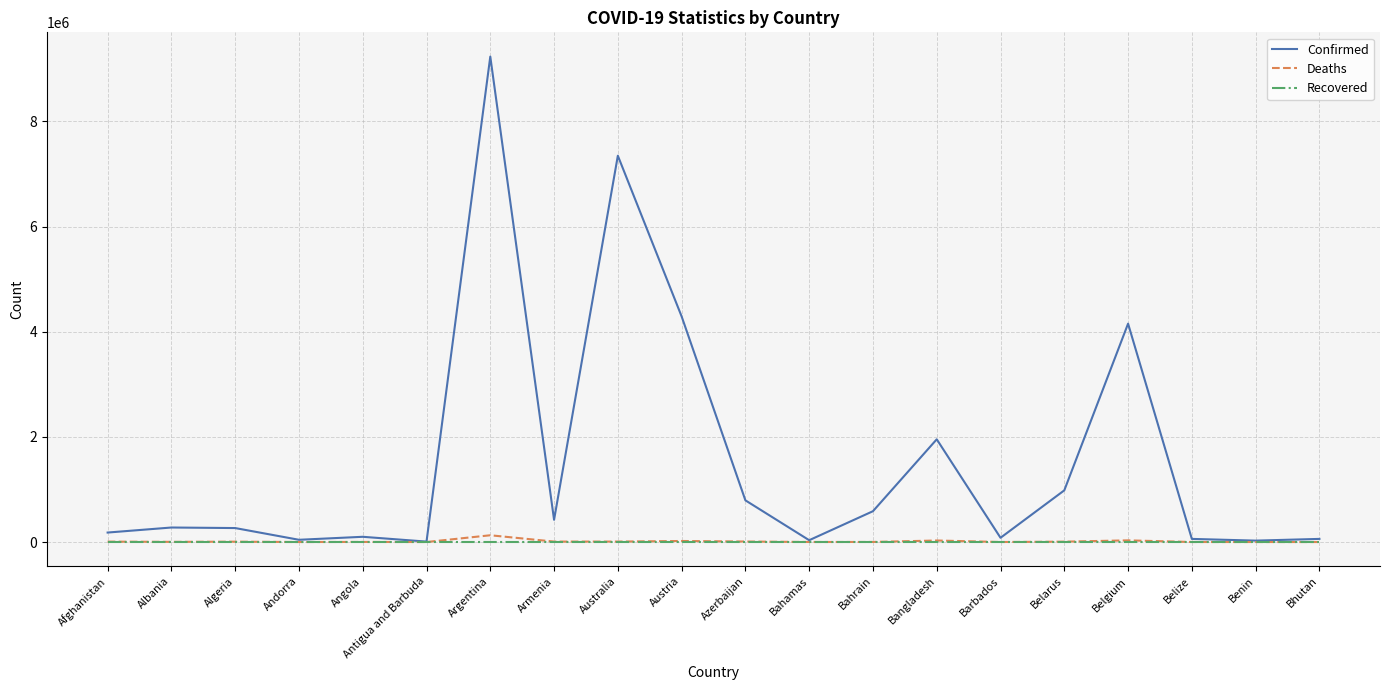

What is the difference between the maximum and minimum values in the Deaths series?

128868